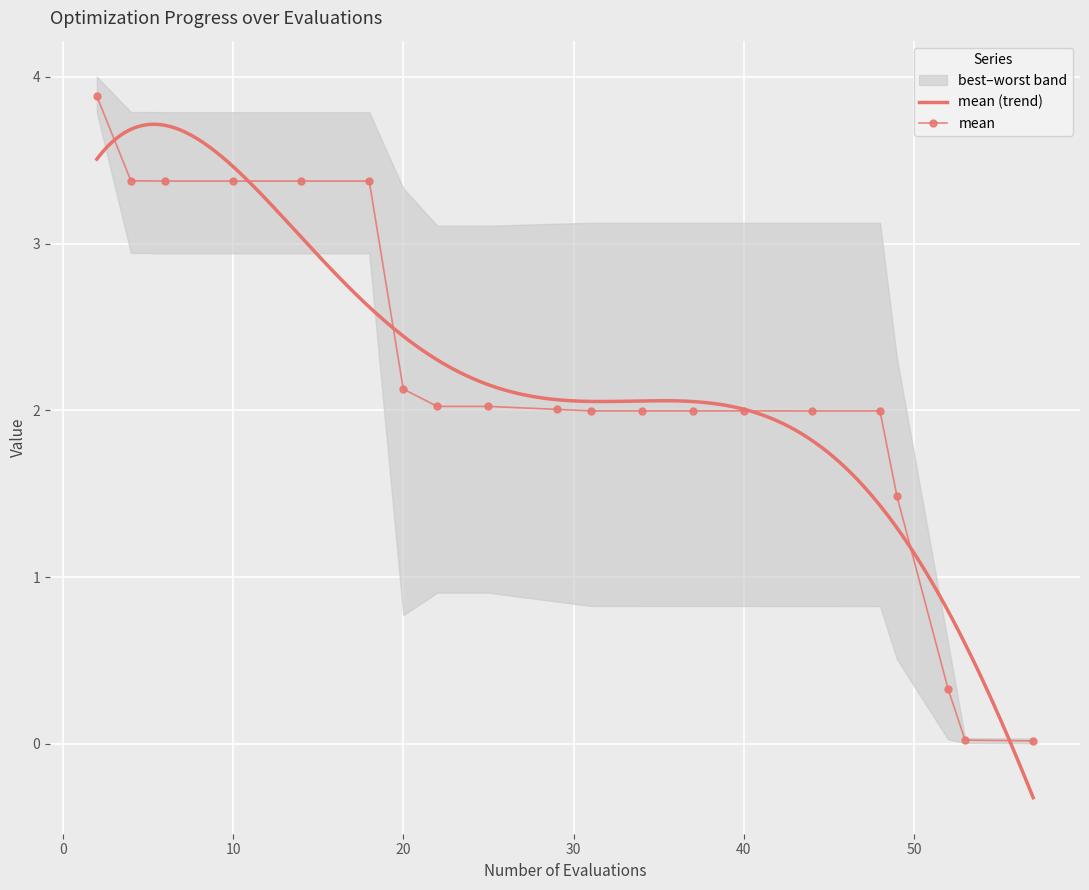

How many interior local peaks does the worst series have?

1